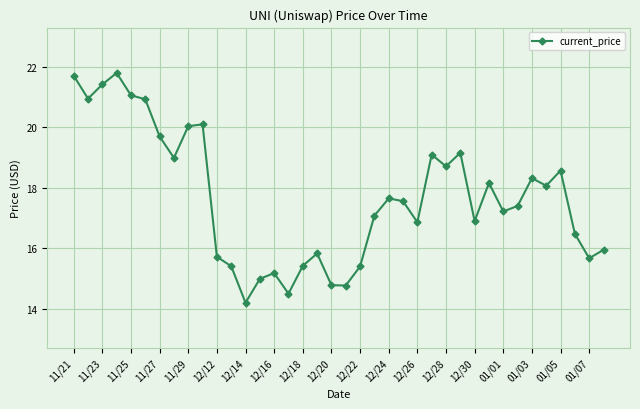

What is the smallest value displayed?

14.2